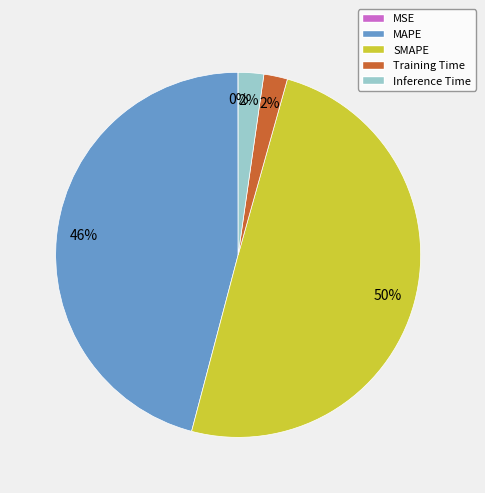

What is the largest slice in the pie chart?

SMAPE